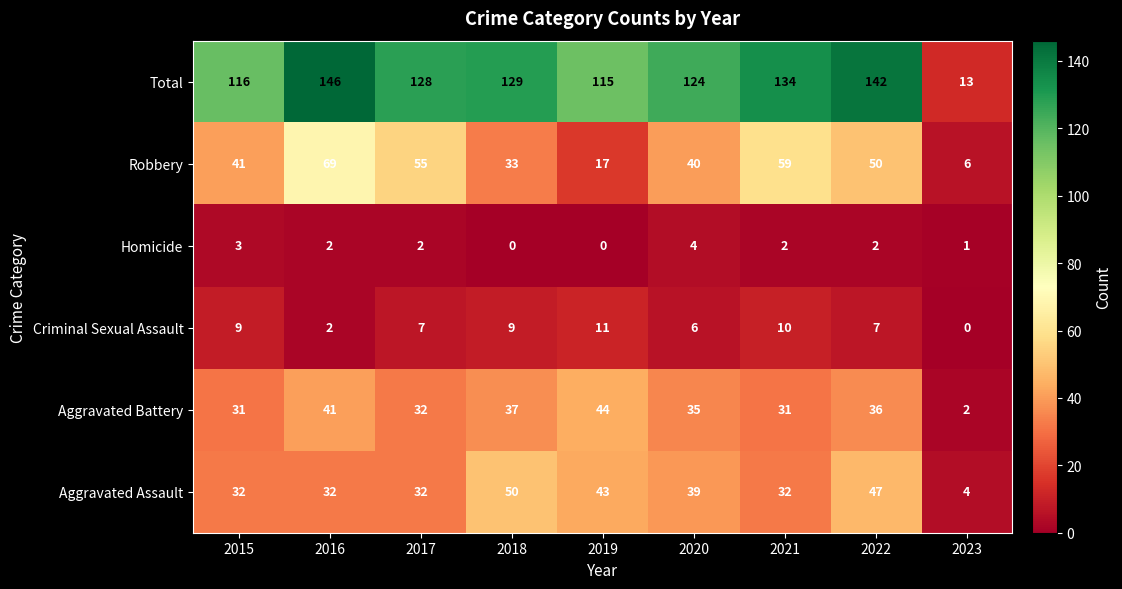

What is the maximum value shown in the chart?

146